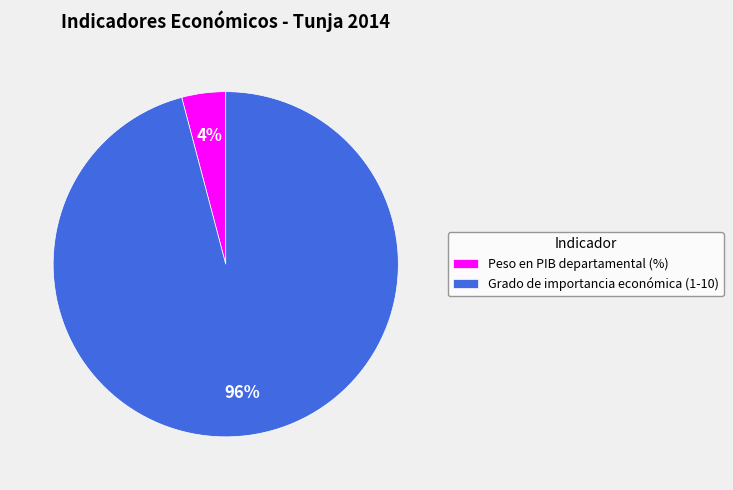

What is the largest slice in the pie chart?

Grado de importancia económica (1-10)